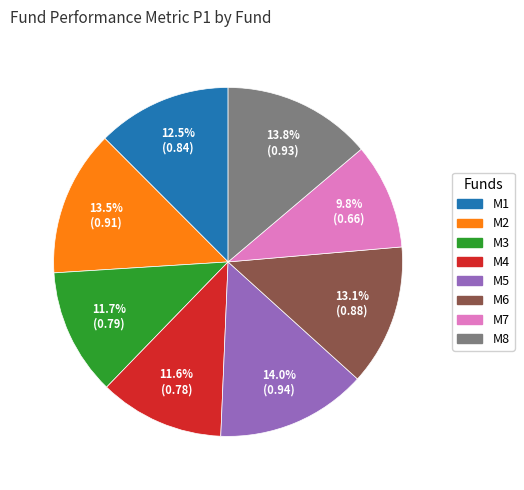

Which category has the smallest portion of the pie?

M7